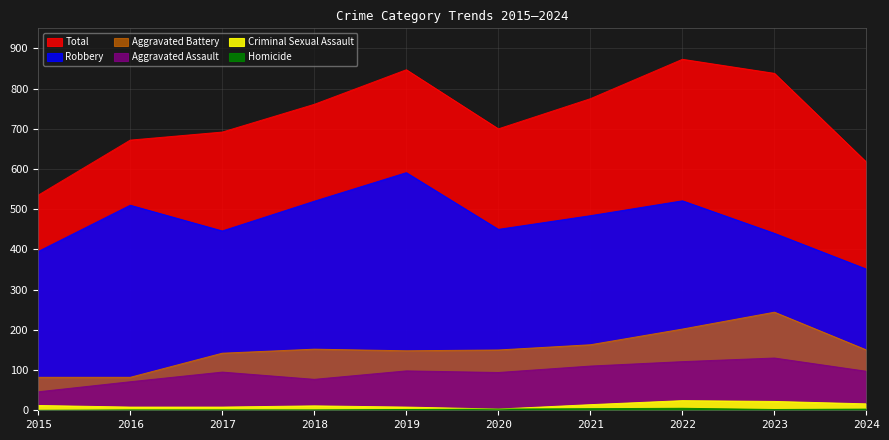

The Homicide series shows 2 at 2017. True or false?

False